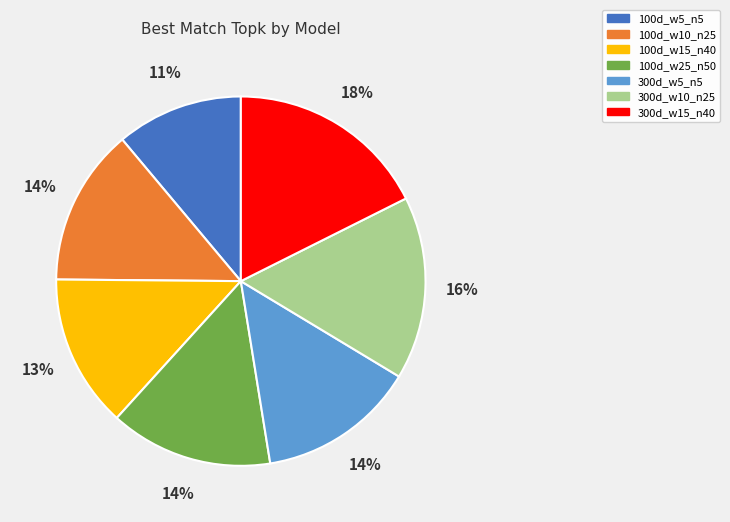

Is it true that 300d_w10_n25 is 5% of the pie?

False